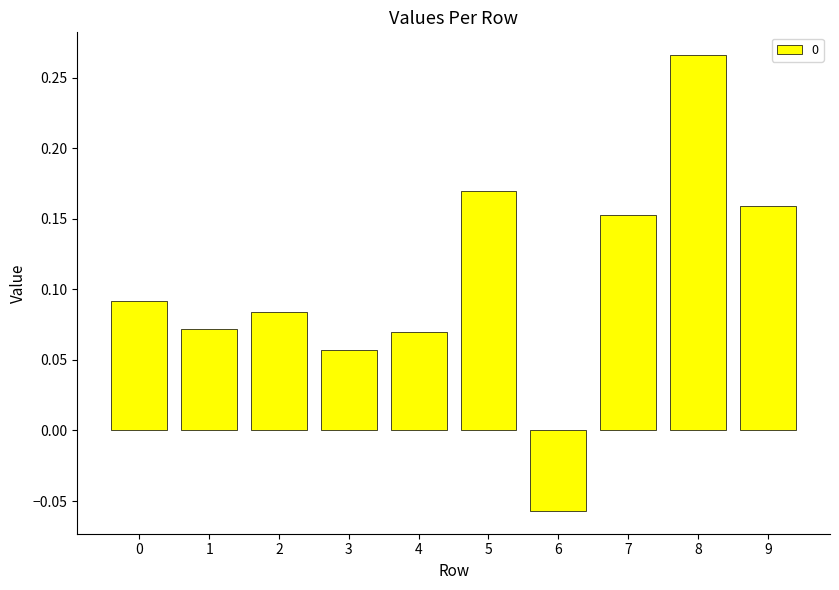

The value at 4 is 0.0. True or false?

False